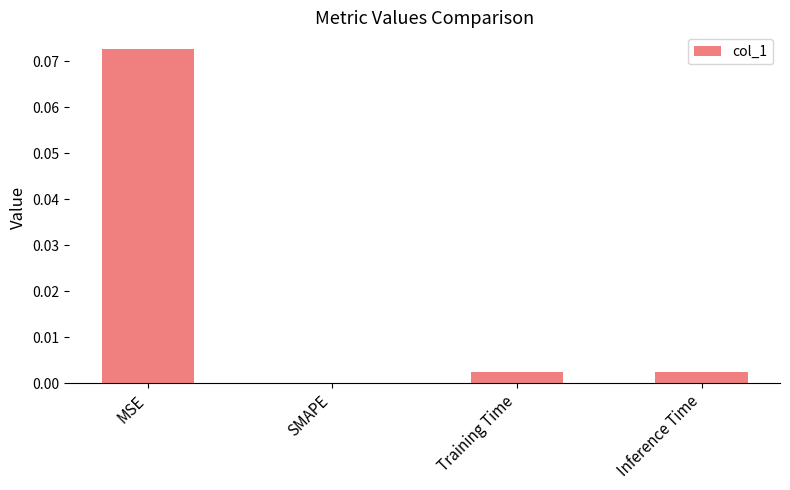

Which has a higher value, MSE or Training Time?

MSE